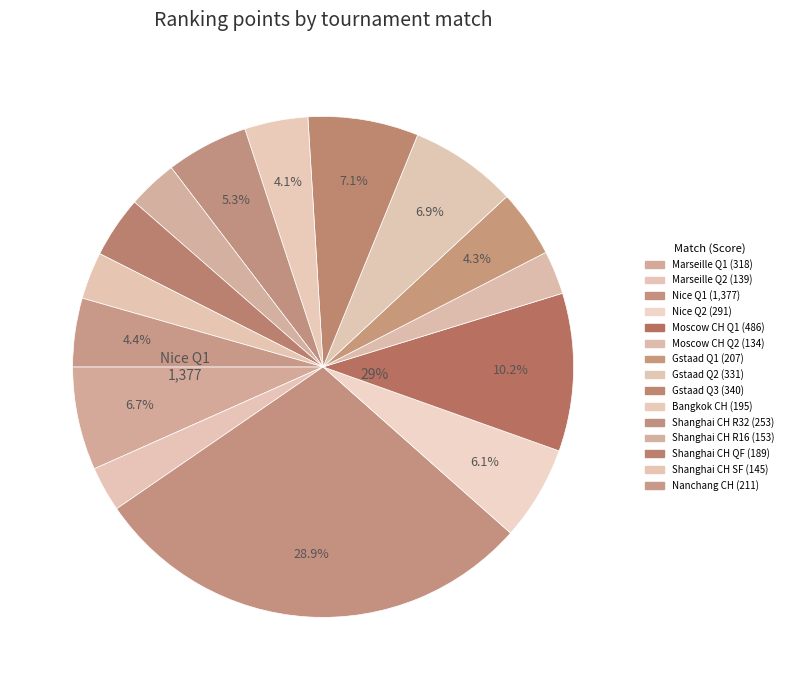

Rank the categories by value from lowest to highest.

Moscow CH Q2, Marseille Q2, Shanghai CH SF, Shanghai CH R16, Shanghai CH QF, Bangkok CH, Gstaad Q1, Nanchang CH, Shanghai CH R32, Nice Q2, Marseille Q1, Gstaad Q2, Gstaad Q3, Moscow CH Q1, Nice Q1